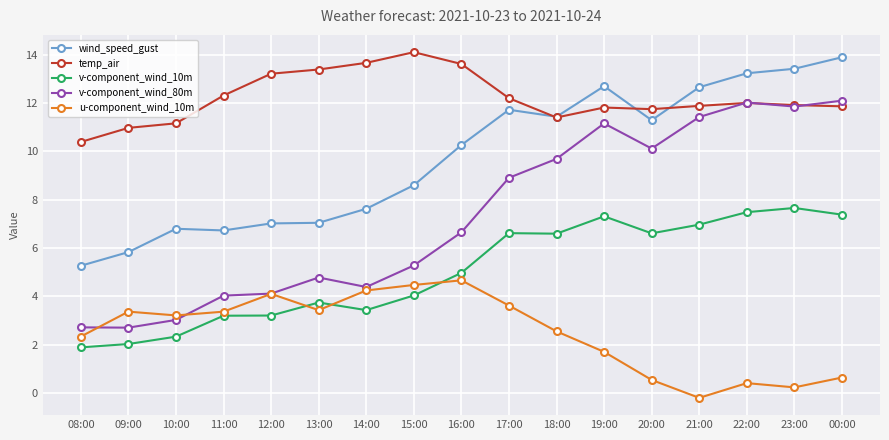

How many values in the u-component_wind_10m series are below 3?

8